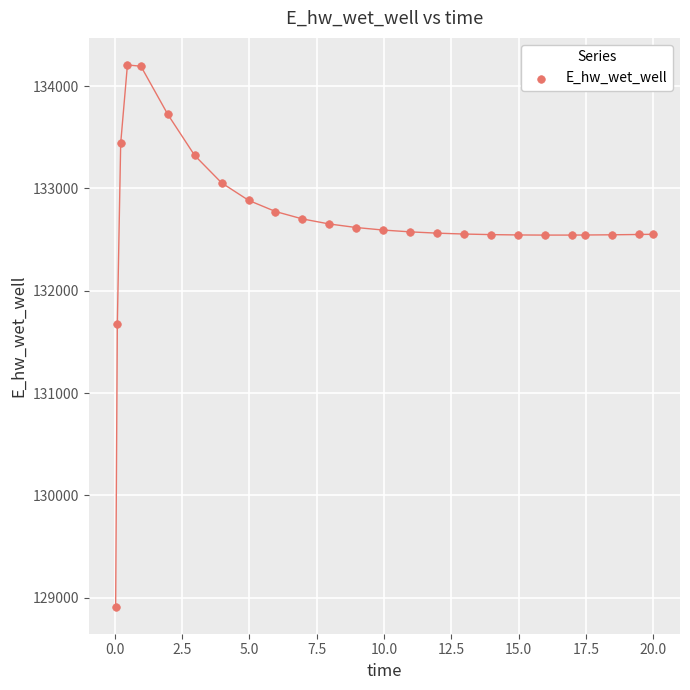

What is the range of Y values (max minus min)?

5292.8